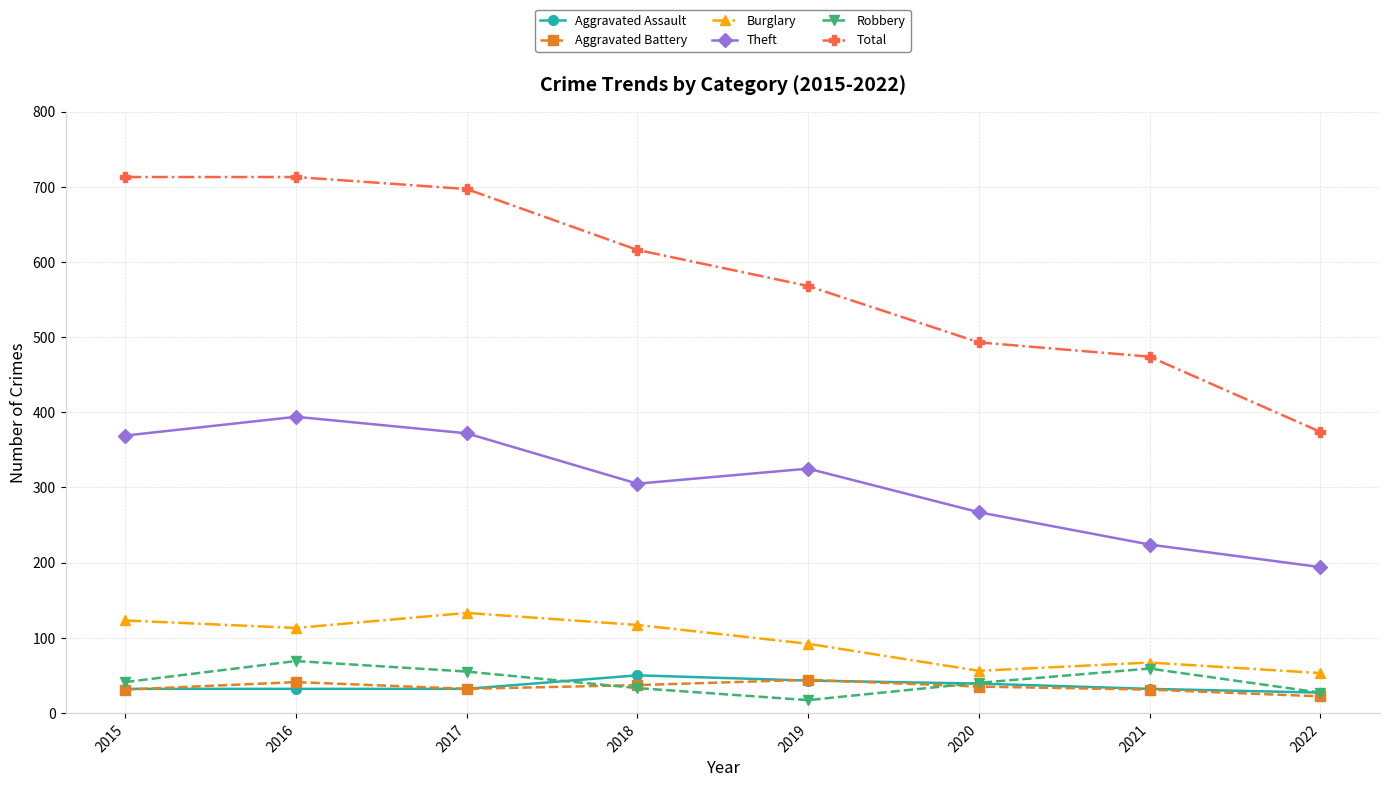

At which category is the sum across all series the highest?

2016